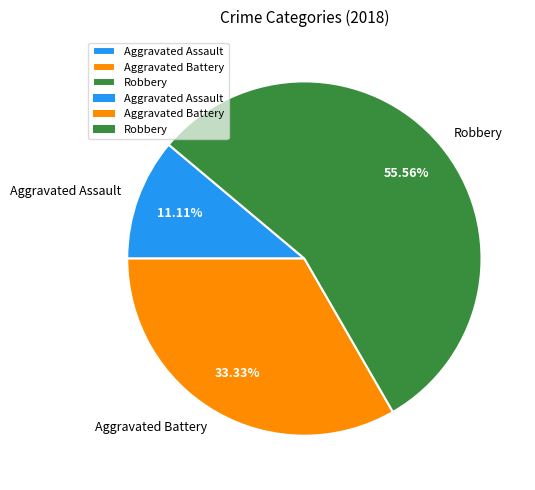

Between Robbery and Aggravated Assault, which is larger?

Robbery